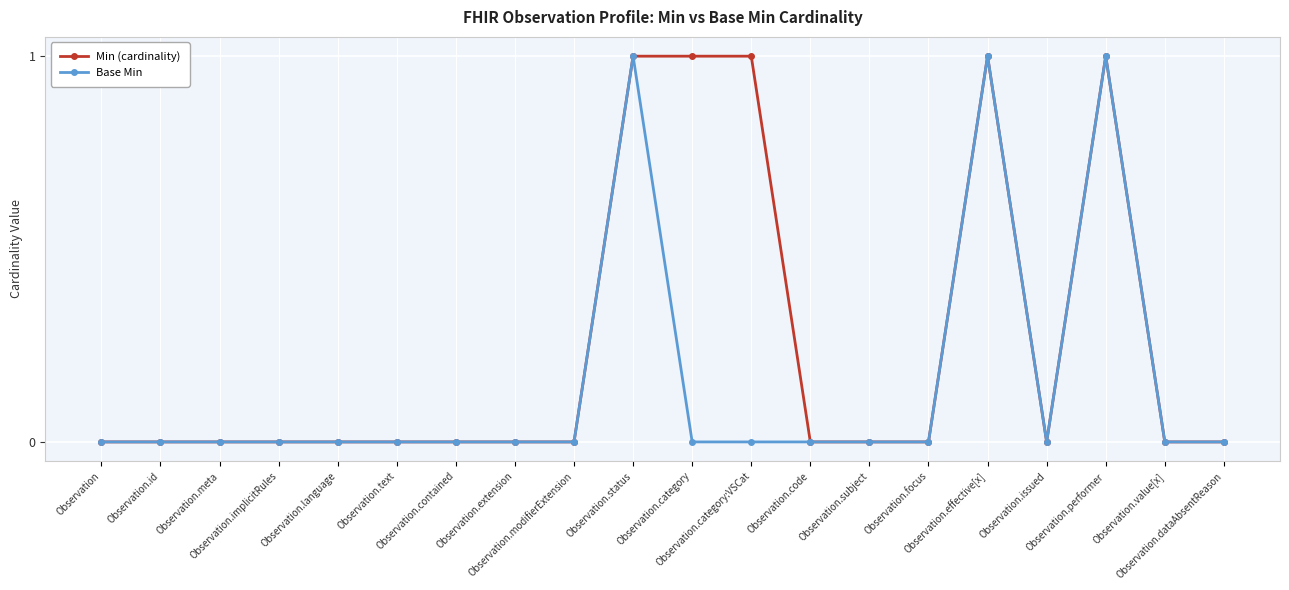

Which series has the largest total across all categories?

Min (cardinality)